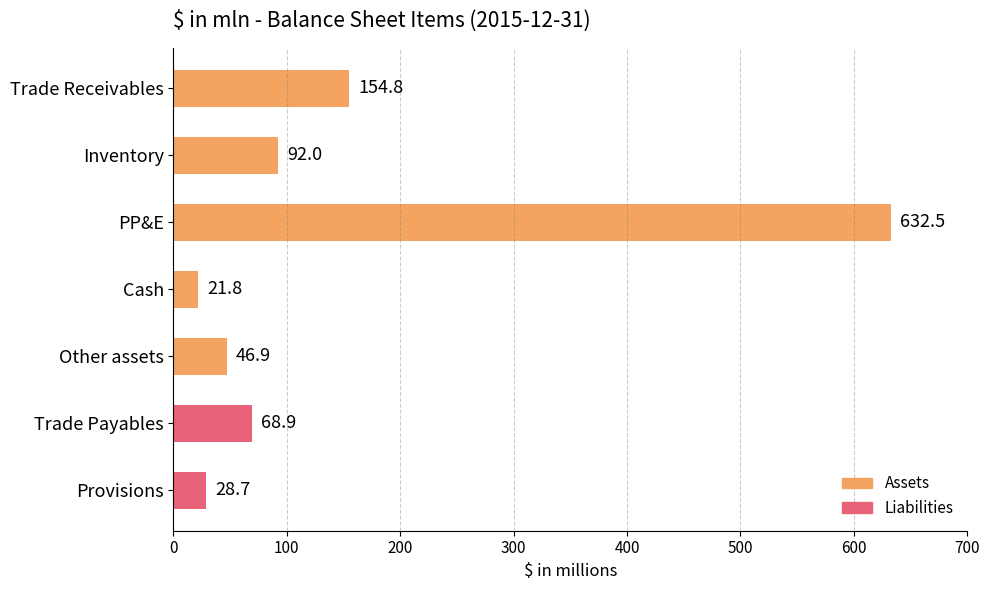

The value at PP&E is 632.5. True or false?

True